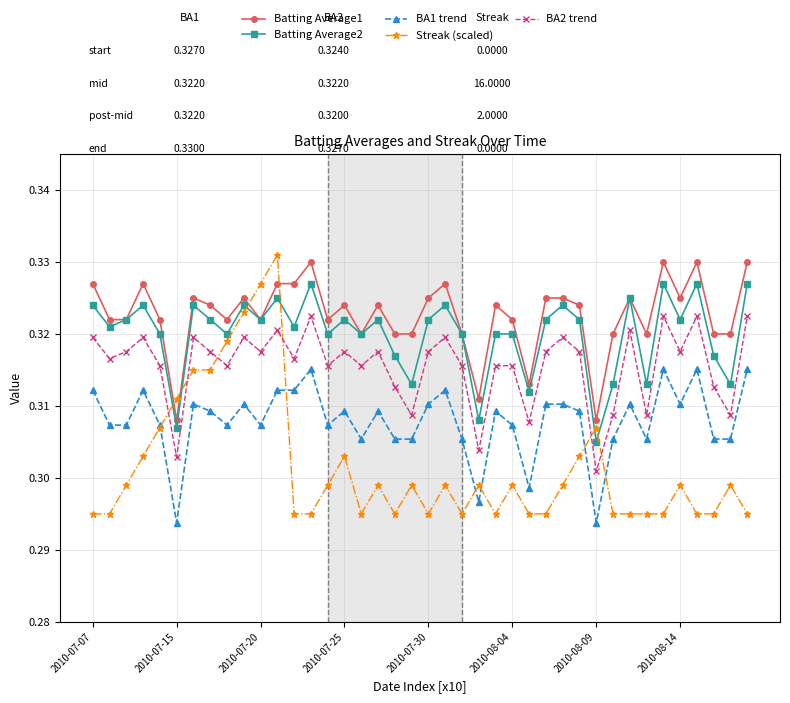

Which series has the largest total across all categories?

Batting Average1